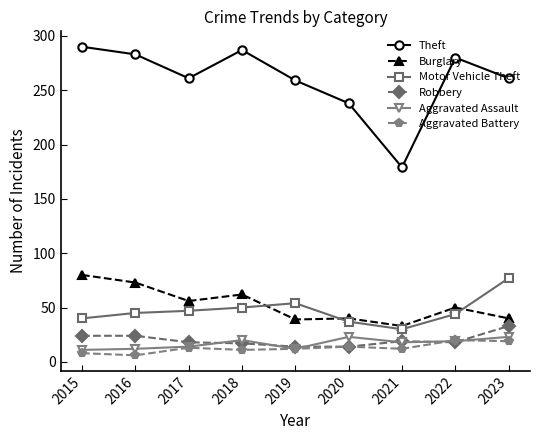

What is the sum of all Motor Vehicle Theft values?

424